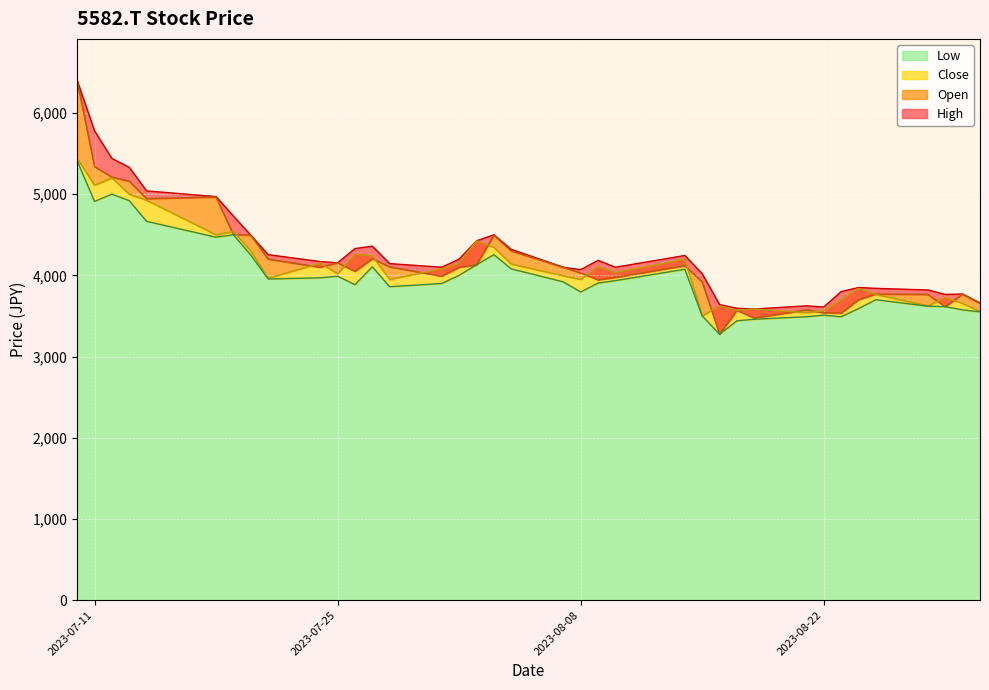

At how many categories does at least one series exceed 5938?

1